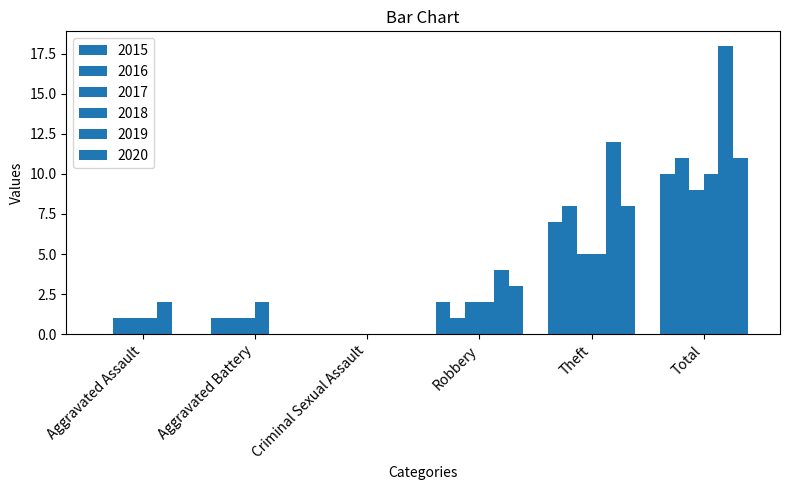

Reading right to left, extract all data points from this chart.

2015: 10	7	2	0	1	0
2016: 11	8	1	0	1	1
2017: 9	5	2	0	1	1
2018: 10	5	2	0	2	1
2019: 18	12	4	0	0	2
2020: 11	8	3	0	0	0